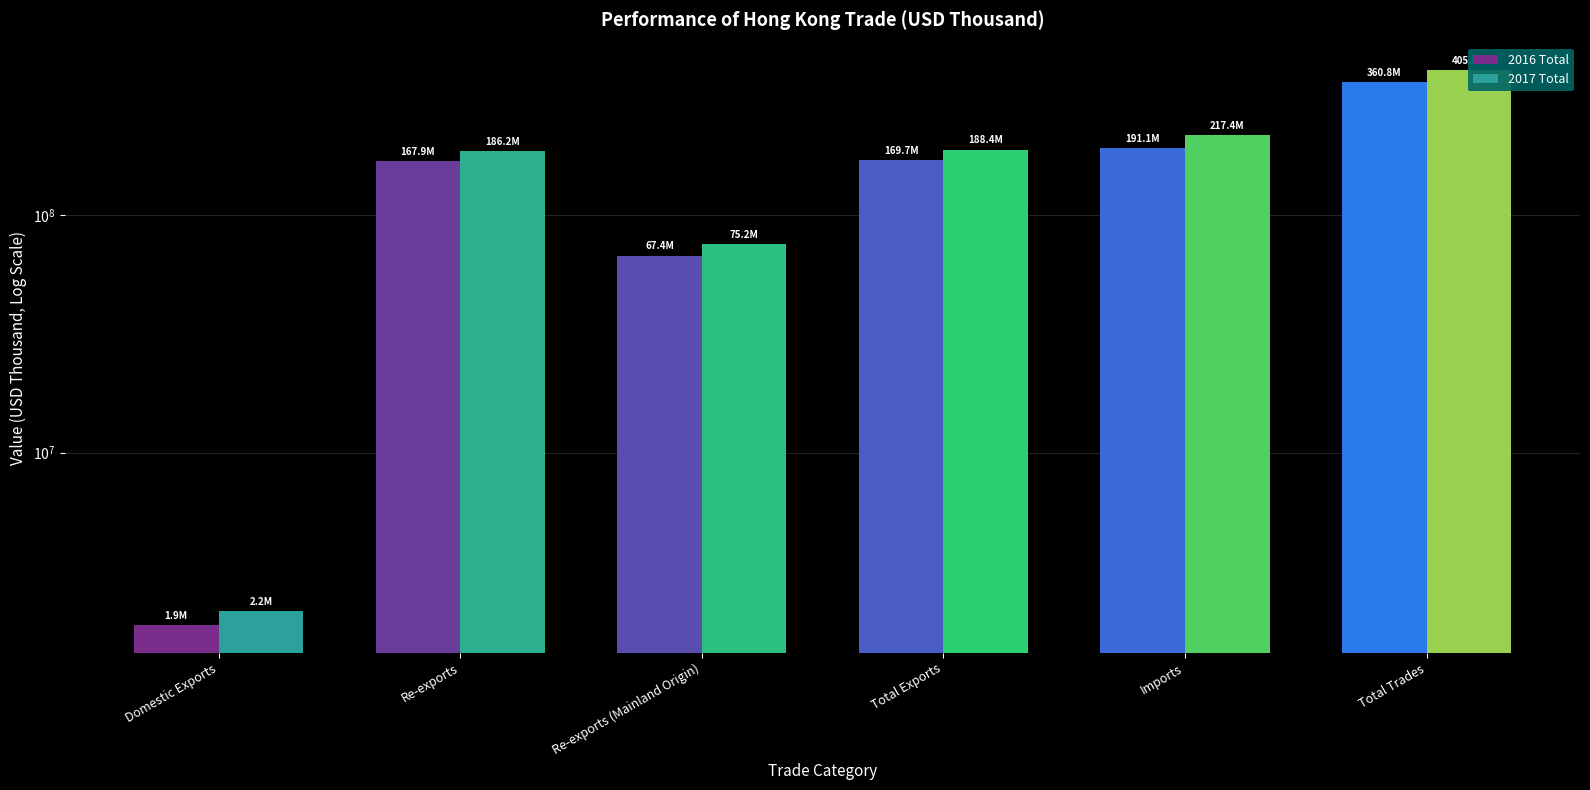

What is the maximum value for 2016 Total?

360811085.5